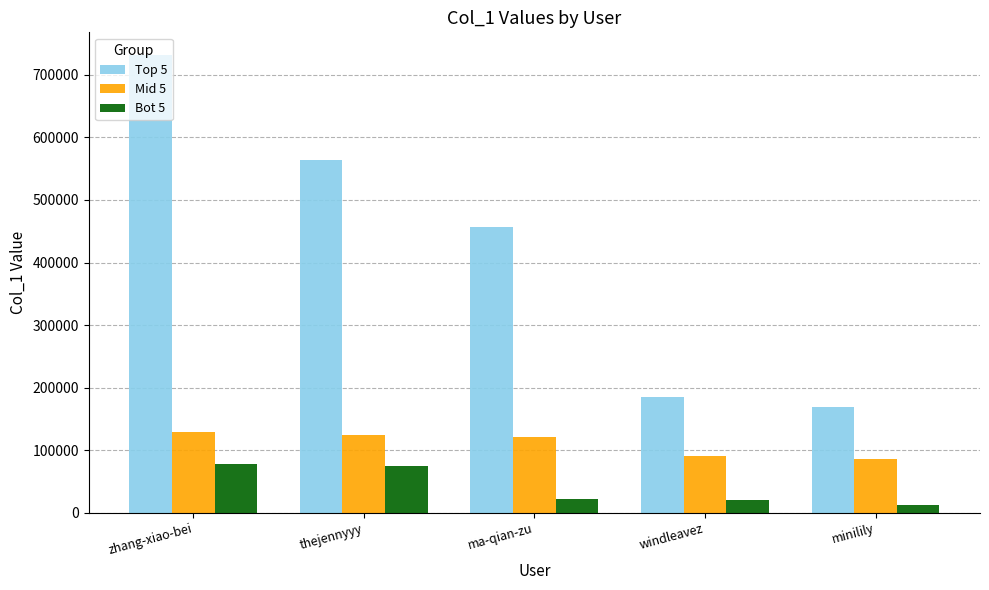

At which category is the sum across all series the highest?

zhang-xiao-bei